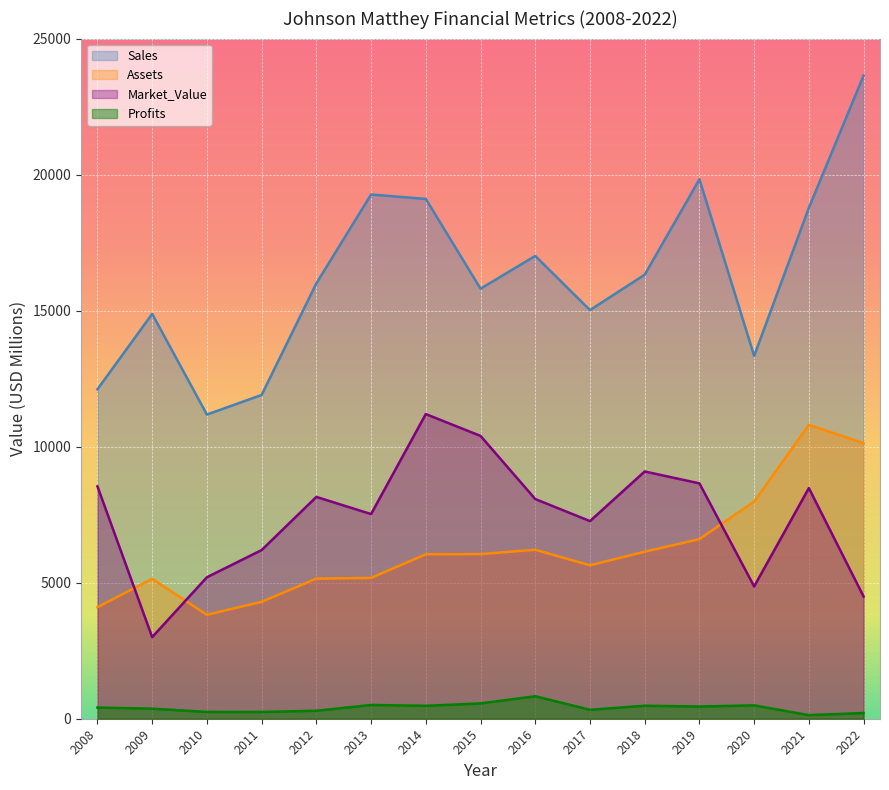

What is the approximate value of Assets at 2021?

10800.0